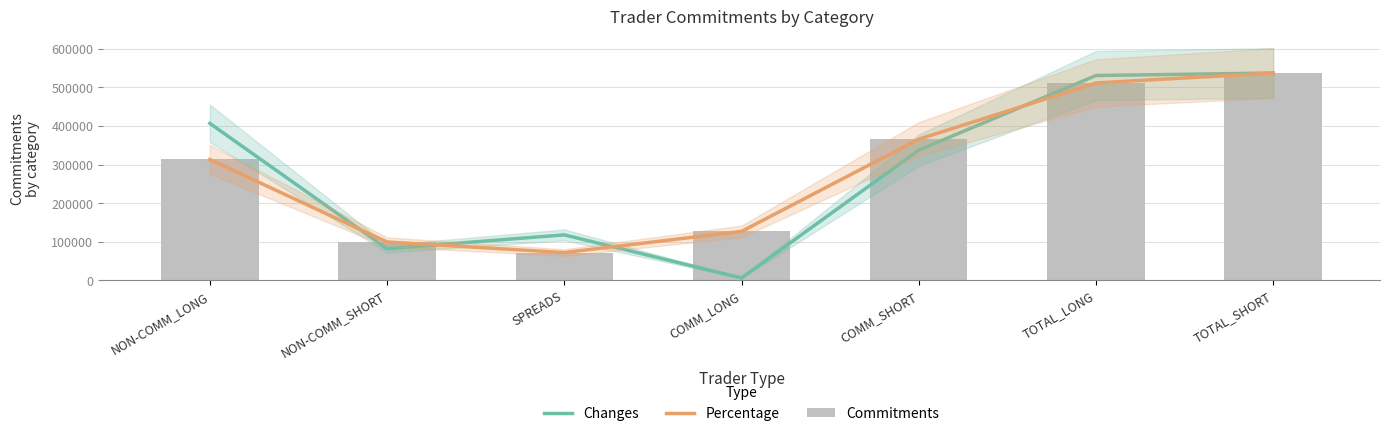

Reading right to left, extract all data points from this chart.

Changes: TOTAL_SHORT=537218.0	TOTAL_LONG=530773.8	COMM_SHORT=337292.3	COMM_LONG=6142.5	SPREADS=117829.1	NON-COMM_SHORT=82096.6	NON-COMM_LONG=406802.3
Percentage: TOTAL_SHORT=537218.0	TOTAL_LONG=511529.8	COMM_SHORT=365777.3	COMM_LONG=126765.6	SPREADS=72038.6	NON-COMM_SHORT=99402.1	NON-COMM_LONG=313284.1
Commitments: TOTAL_SHORT=537218.0	TOTAL_LONG=511956.0	COMM_SHORT=365712.0	COMM_LONG=126837.0	SPREADS=71850.0	NON-COMM_SHORT=99656.0	NON-COMM_LONG=313269.0